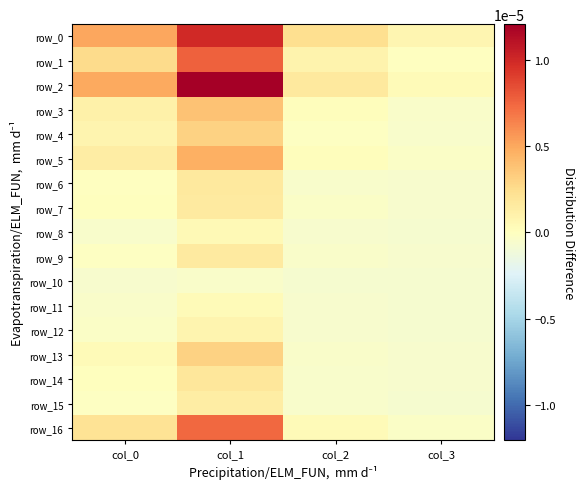

How many values in the row_12 series are below 0?

3